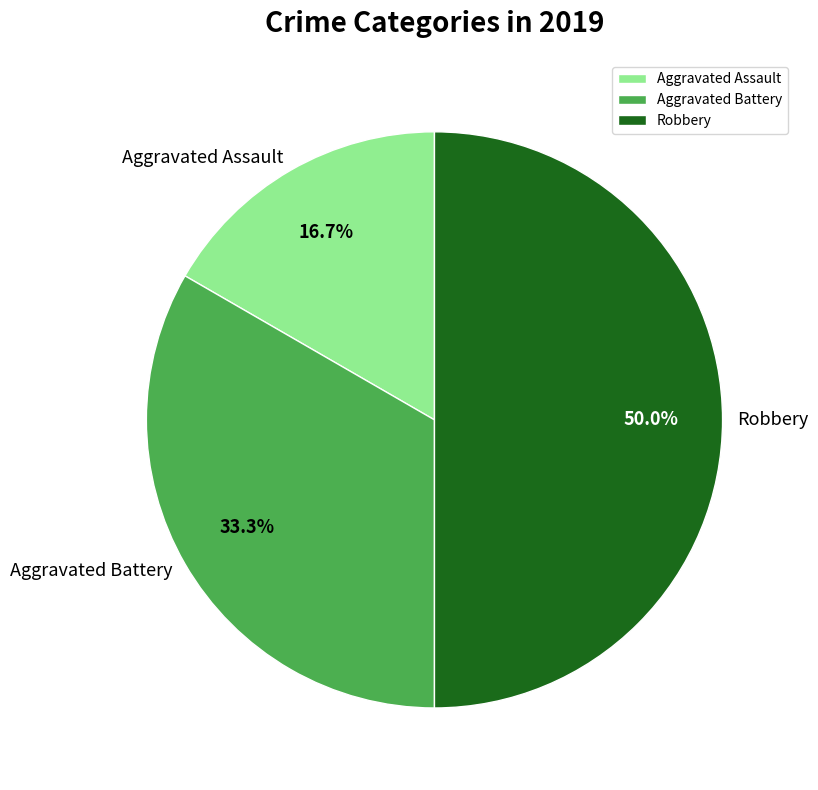

To the nearest percent, what percentage of the pie is Aggravated Battery?

33%